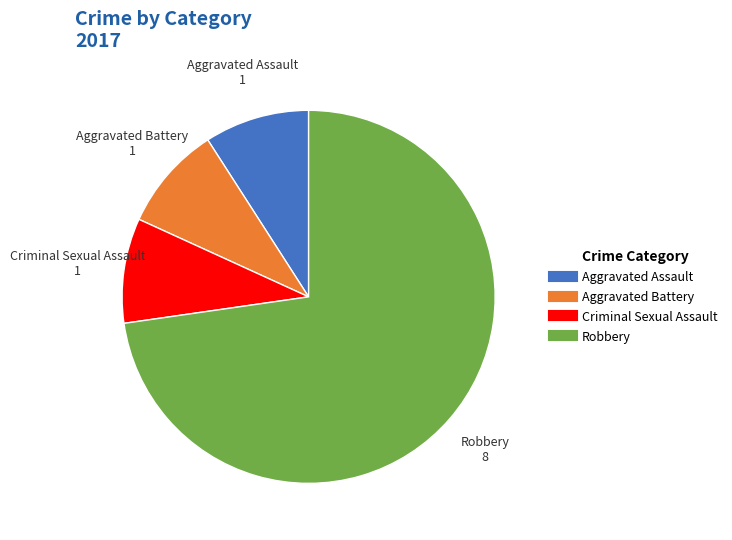

Do Robbery and Aggravated Battery together represent more than half of the pie?

Yes